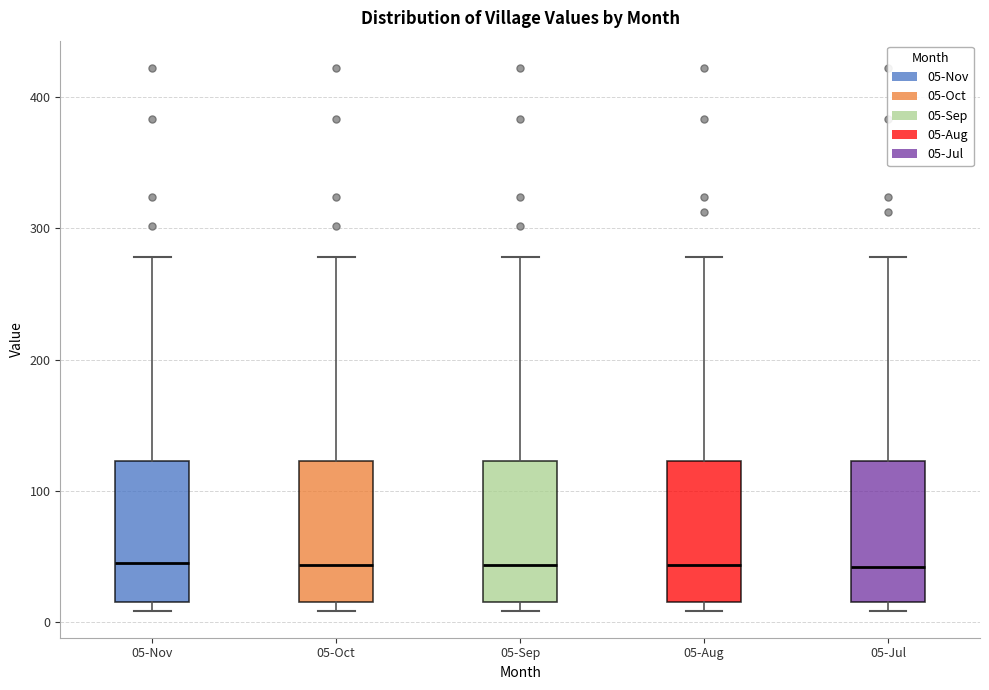

Reading left to right, transcribe this box plot: for each box, give where its median line is, the range the box spans, and where its two whiskers end, as read against the y-axis. The values are not printed on the chart, so give them approximately, as read against the axis.

05-Nov: median 50, box 20 to 120, whiskers 10 to 280
05-Oct: median 40, box 20 to 120, whiskers 10 to 280
05-Sep: median 40, box 20 to 120, whiskers 10 to 280
05-Aug: median 40, box 20 to 120, whiskers 10 to 280
05-Jul: median 40, box 20 to 120, whiskers 10 to 280